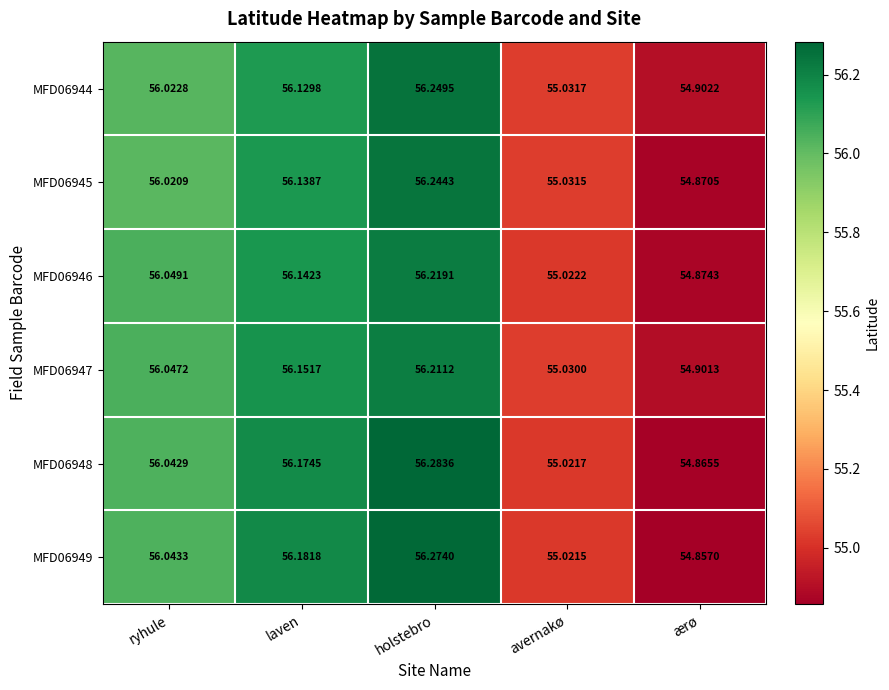

Rank the categories by MFD06945 value from lowest to highest.

ærø, avernakø, ryhule, laven, holstebro